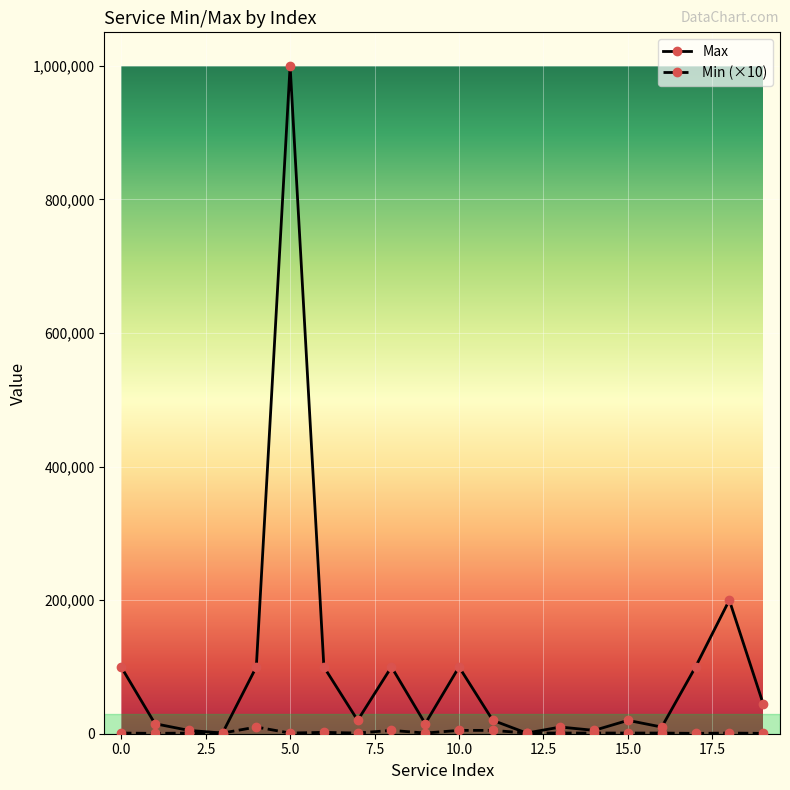

What is the highest value of the Max series?

1000000